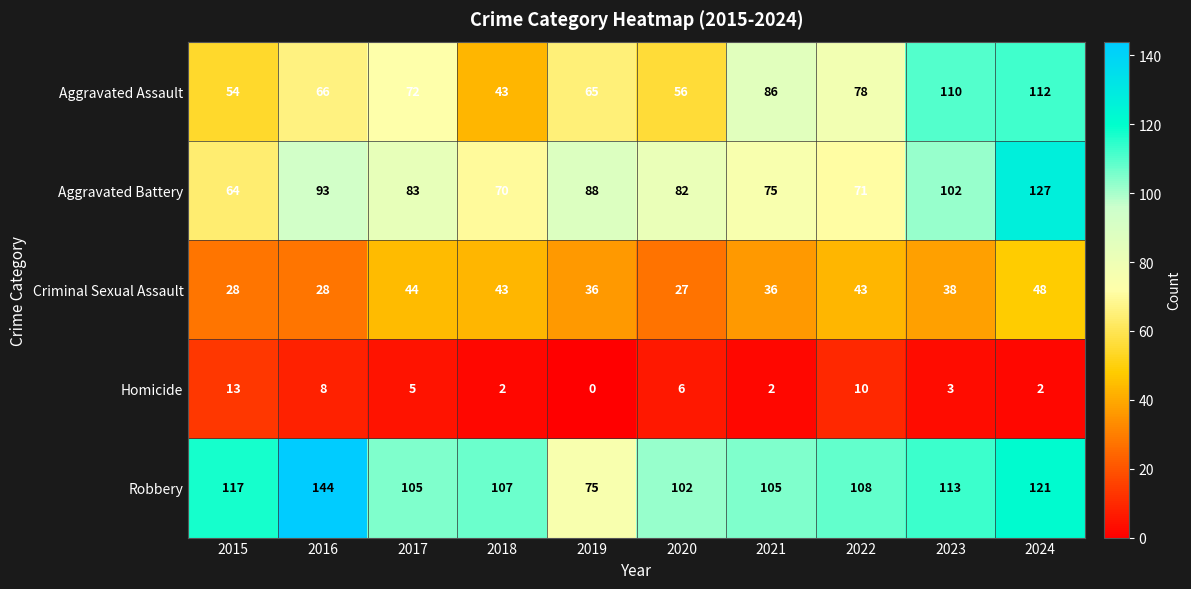

Where is Aggravated Assault nearest to the value 77?

2022